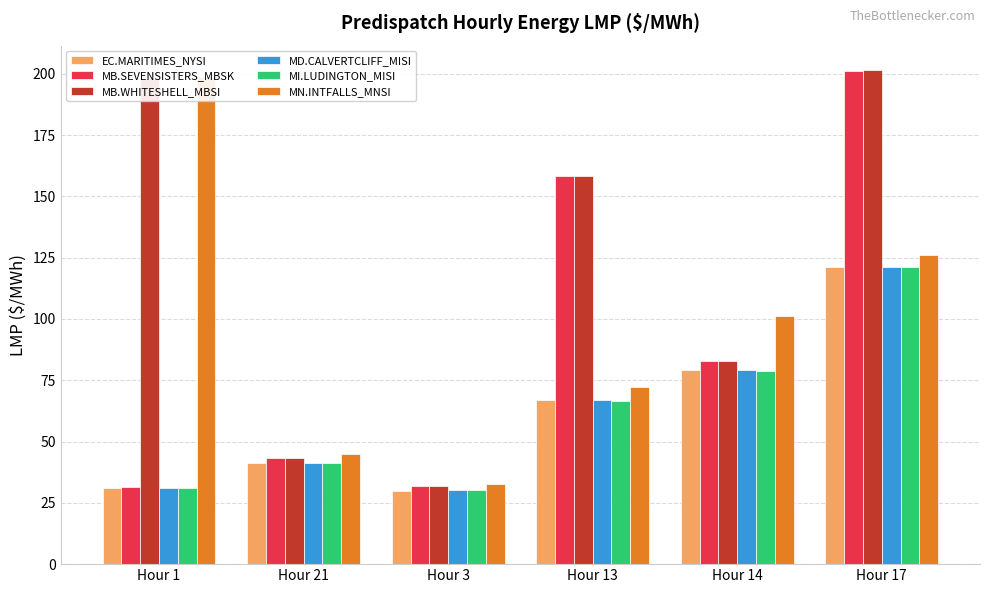

At which category is the sum across all series the highest?

Hour 17